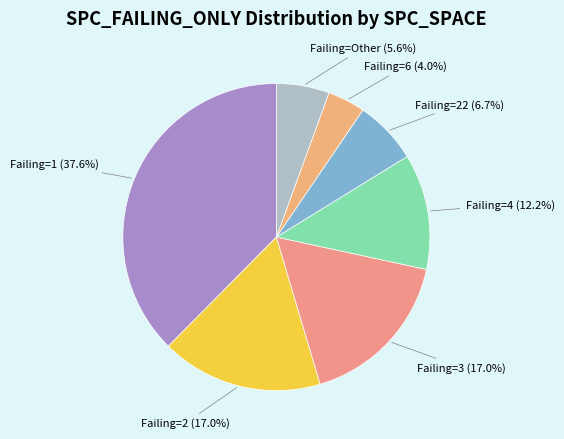

Do Failing=3 (17.0%) and Failing=Other (5.6%) together represent more than half of the pie?

No